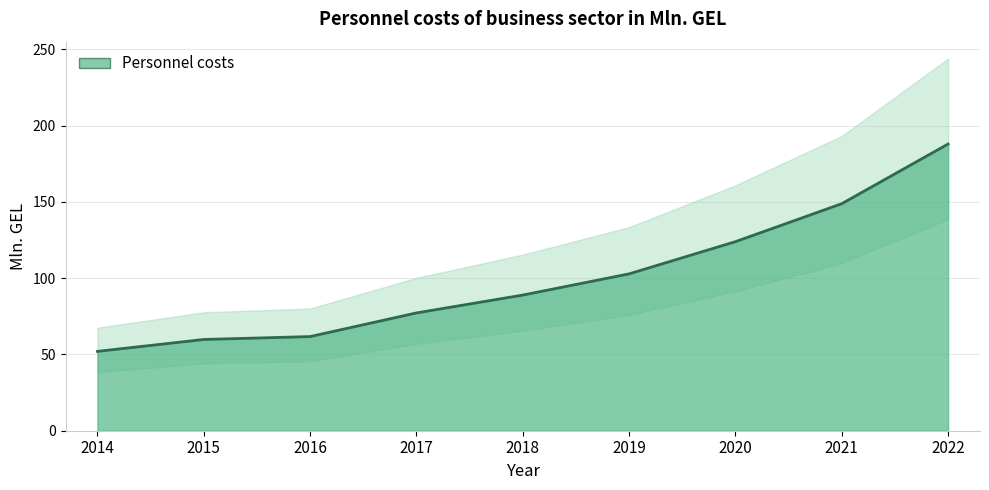

Reading right to left, transcribe all the data shown in this chart.

187.9	148.8	123.9	102.8	88.9	77.2	61.7	59.8	52.0